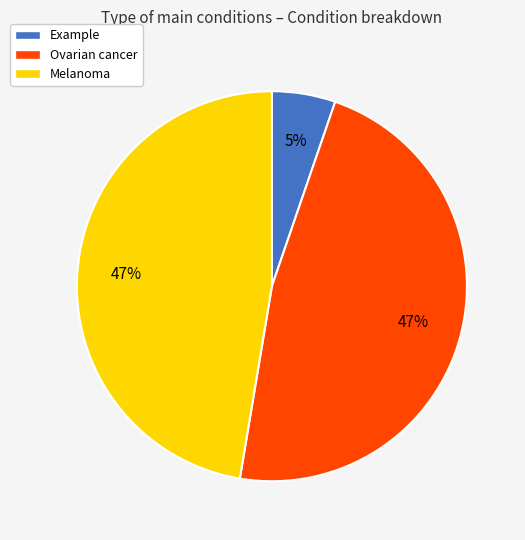

Is there any slice that represents more than half of the pie?

No